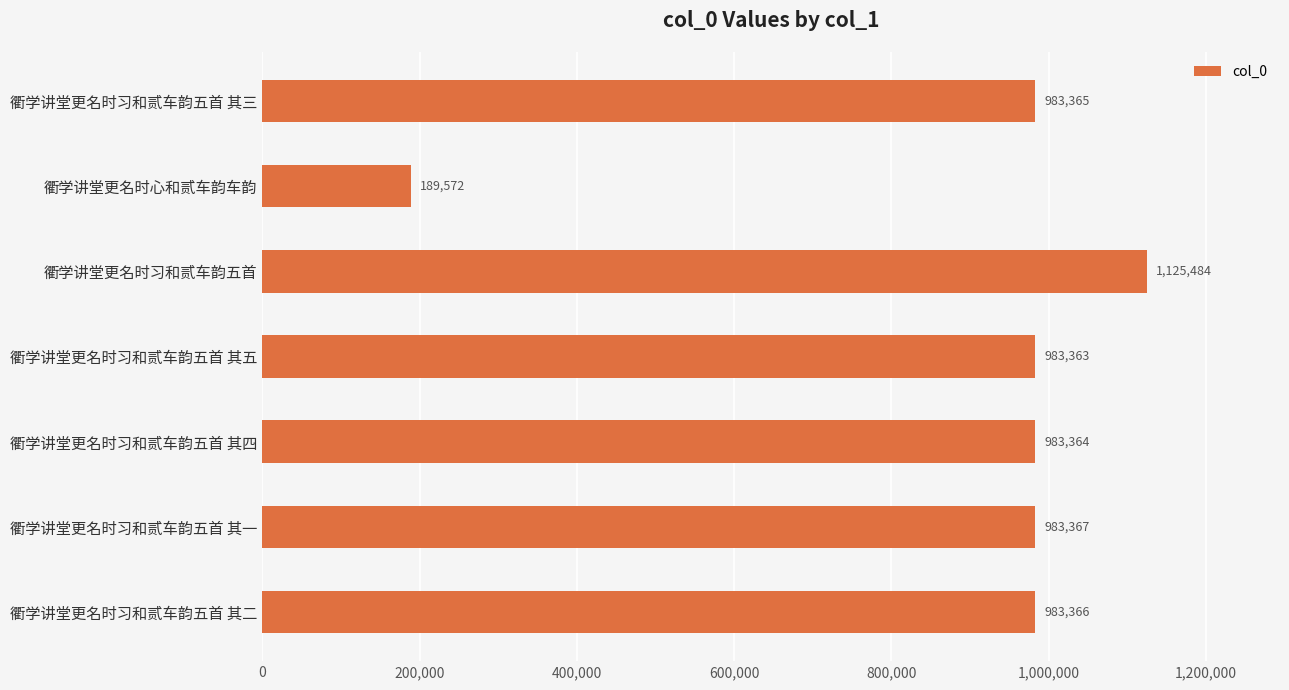

What is the sum of all values?

6231881